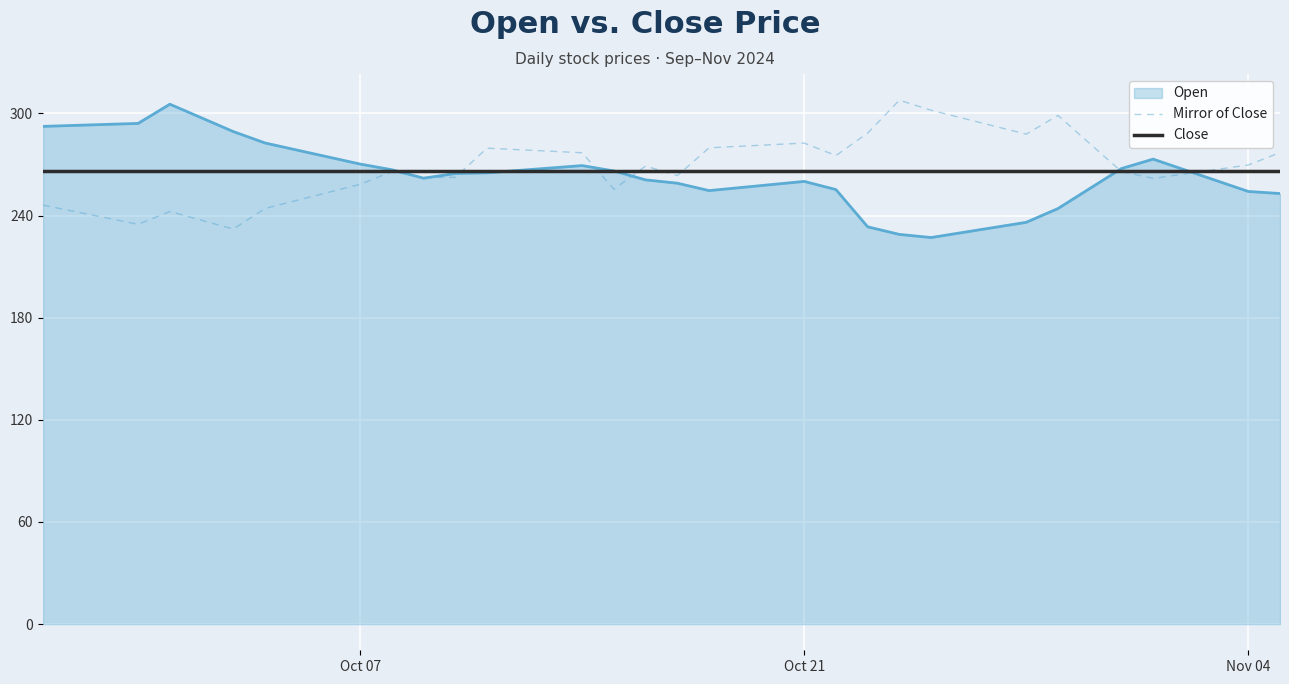

Where is Open nearest to the value 266?

2024-10-15